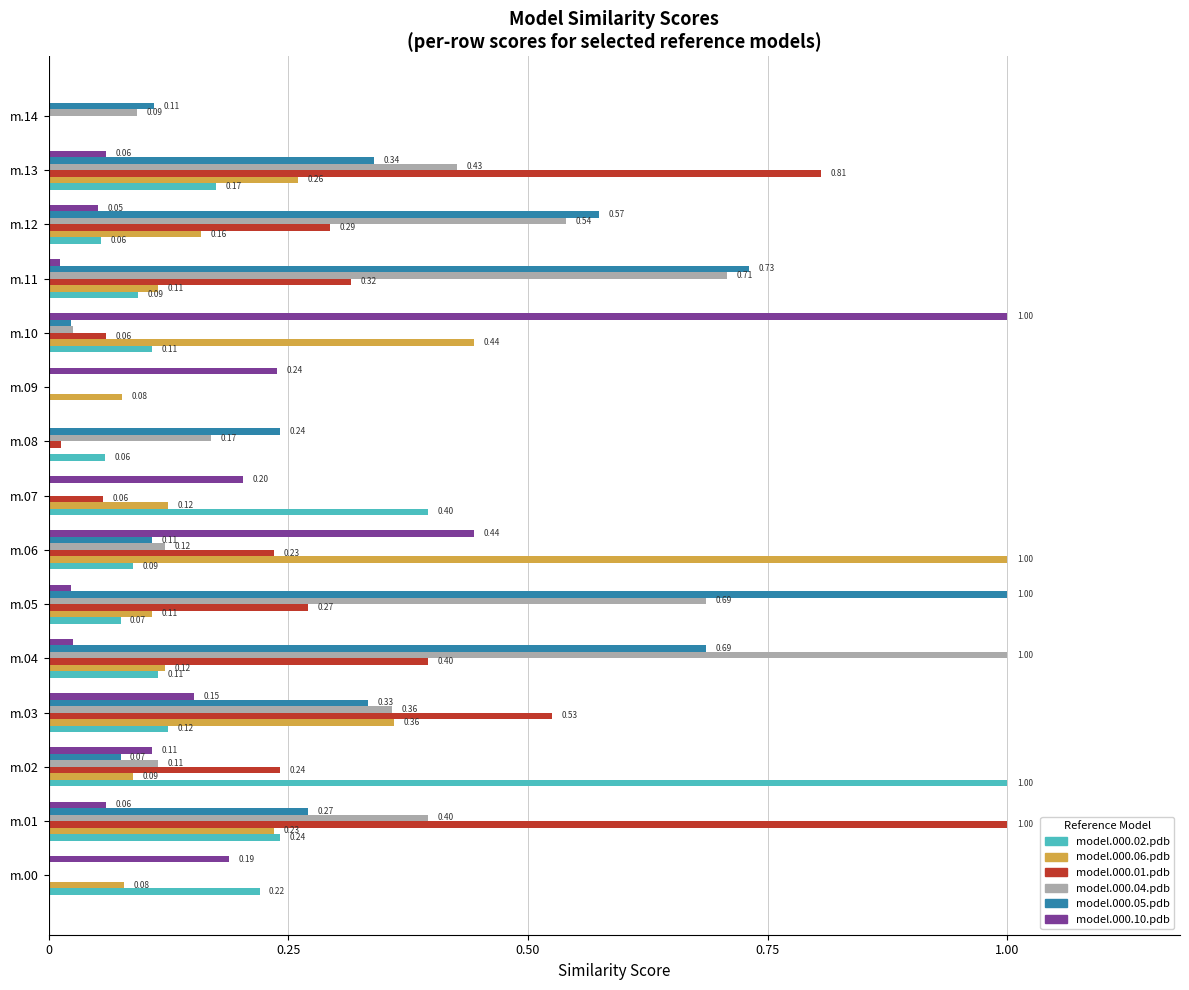

How many data points does each series have?

15